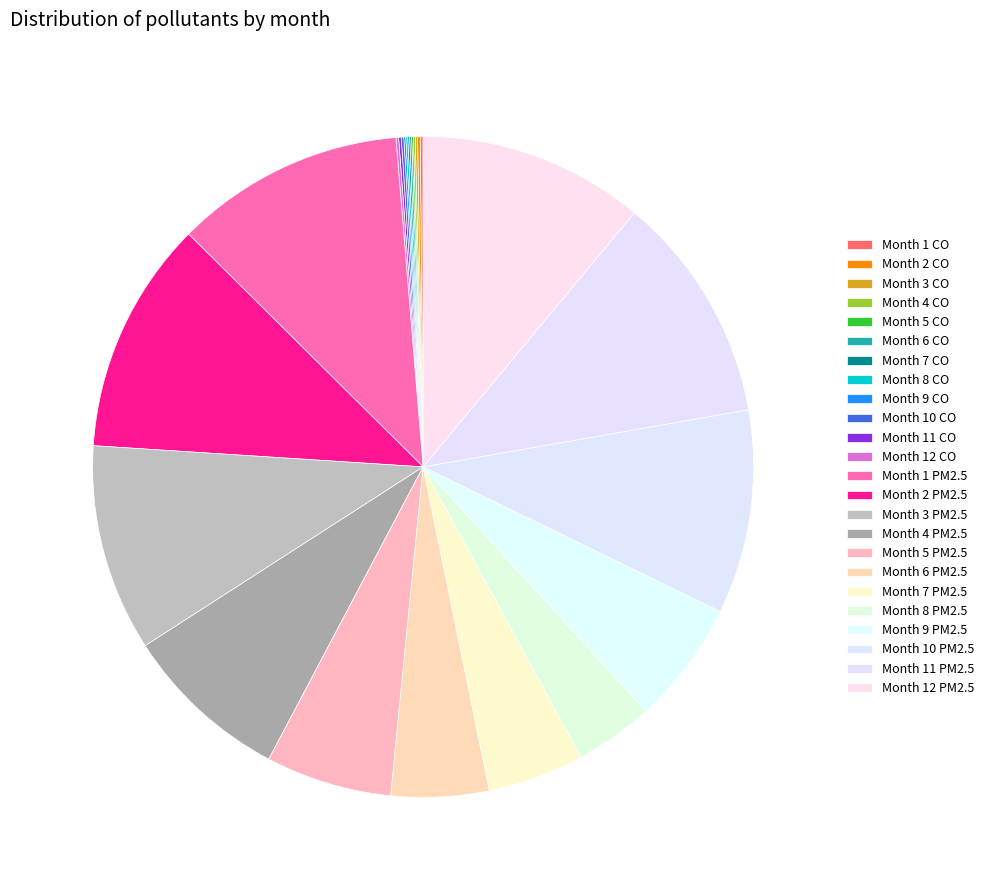

Is there a majority slice in this chart?

No